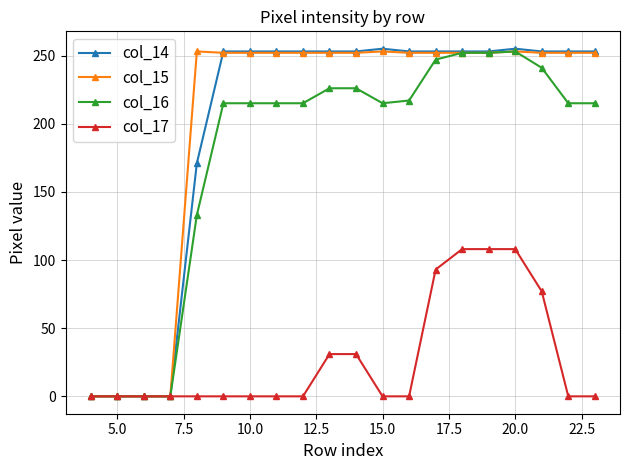

In col_15, how many points are higher than both neighbors (excluding endpoints)?

3